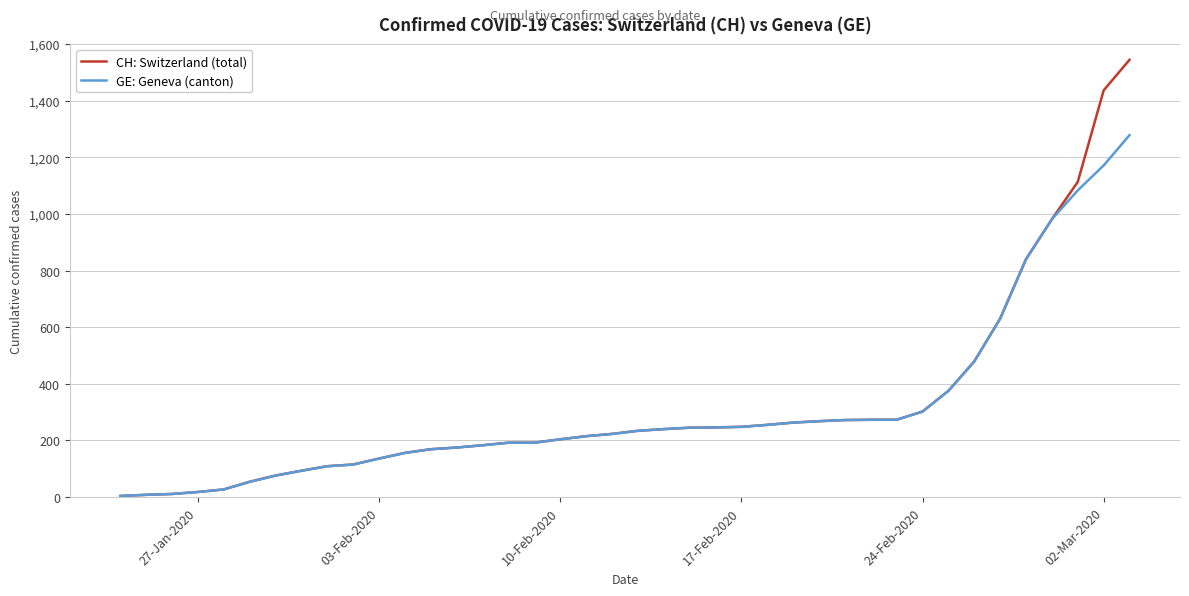

What is the greatest value displayed?

1544